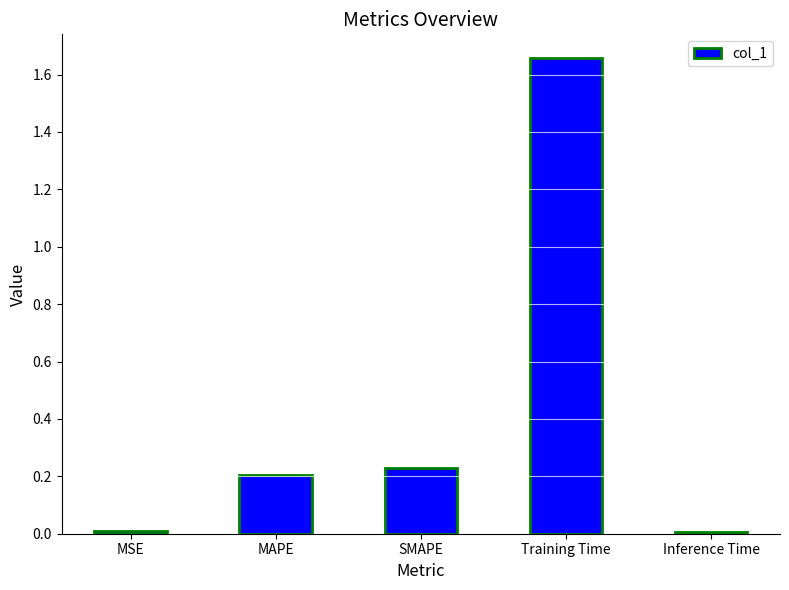

True or false: the data shows 2.4 at Training Time.

False